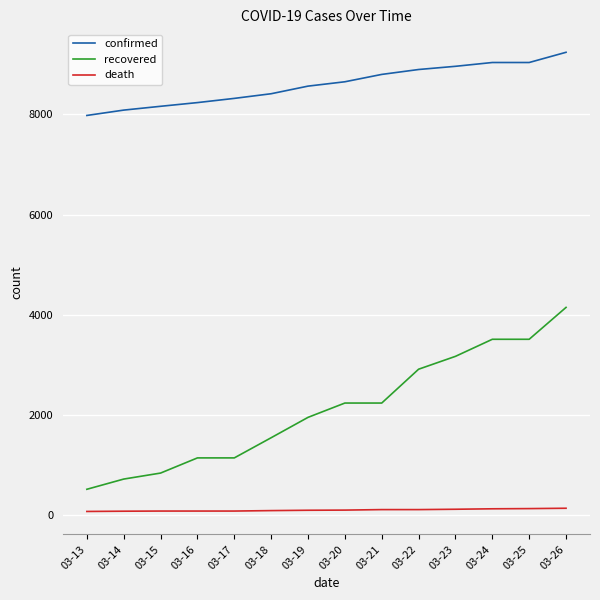

List the series in order of their overall mean, lowest first.

death, recovered, confirmed